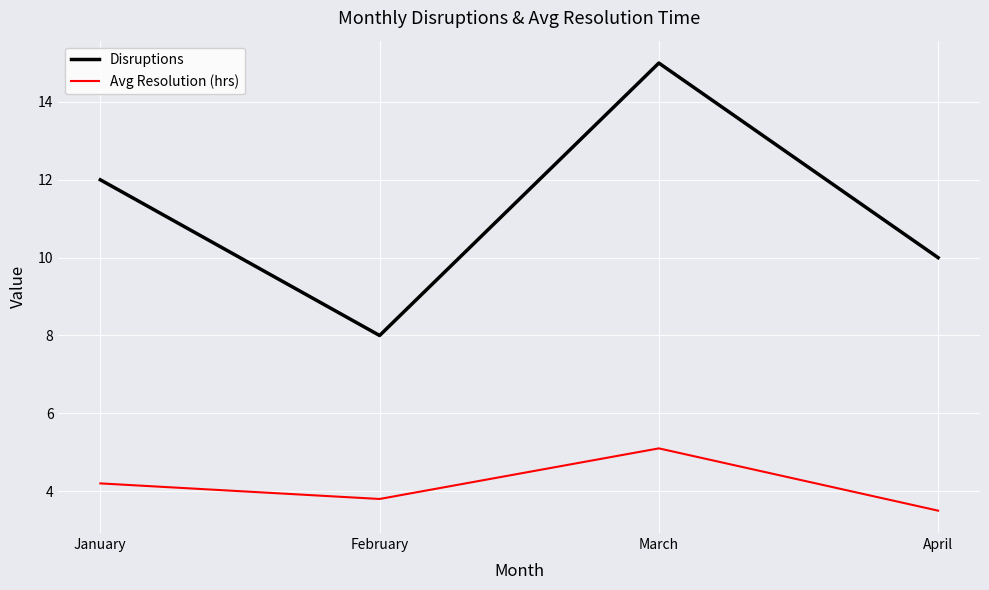

At how many categories does at least one series exceed 13?

1